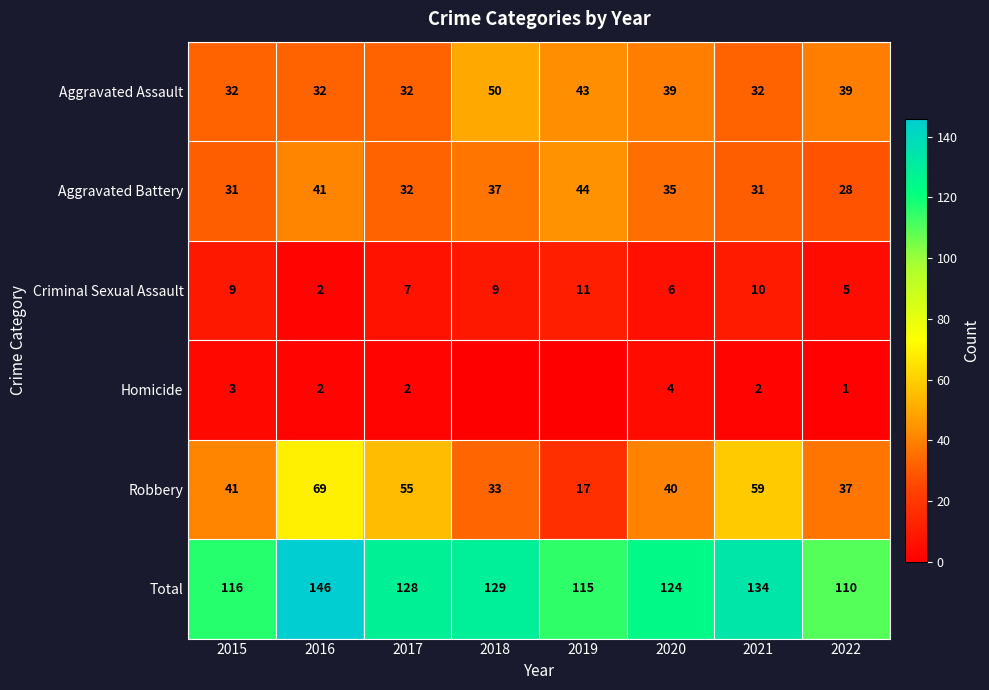

Where is Total nearest to the value 128?

2017